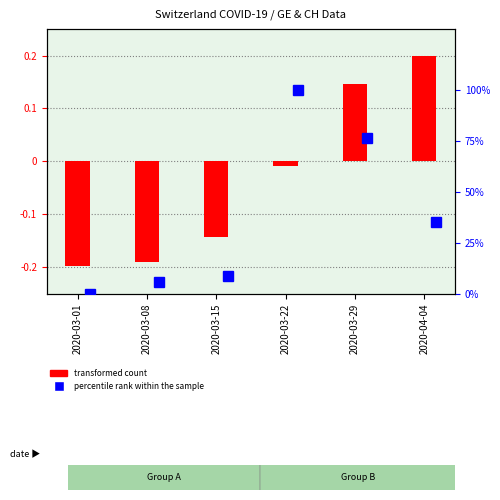

True or false: the data shows 0.1 at 2020-03-29.

False